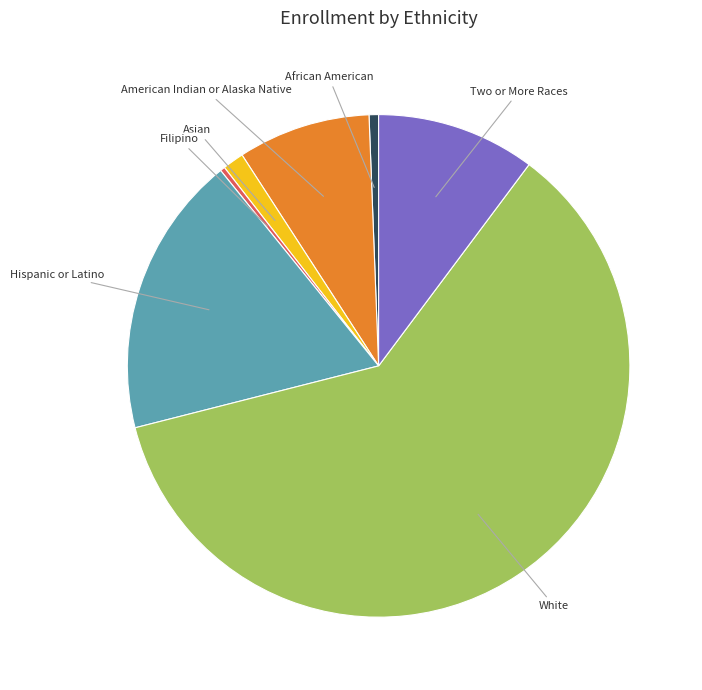

Combined, do White and Filipino account for over 50%?

Yes